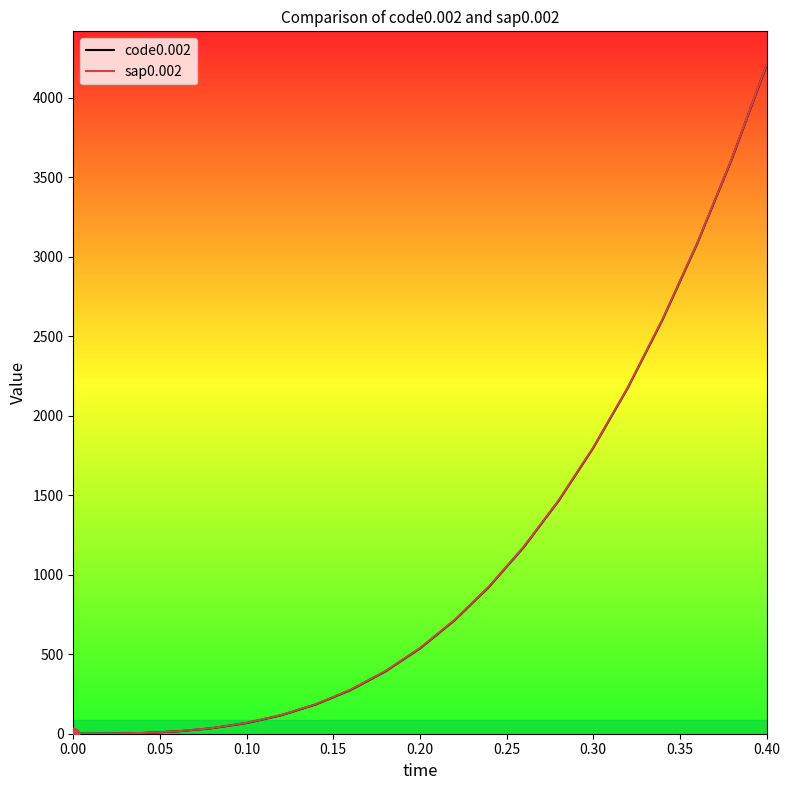

At how many categories does at least one series exceed 252?

13